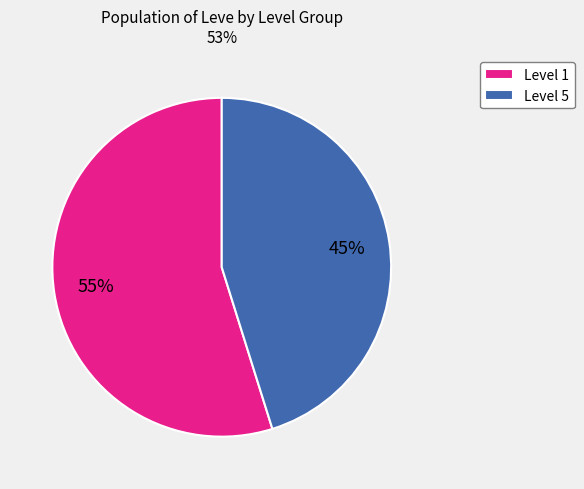

To the nearest percent, what is the difference between the Level 1 and Level 5 slice percentages?

10%